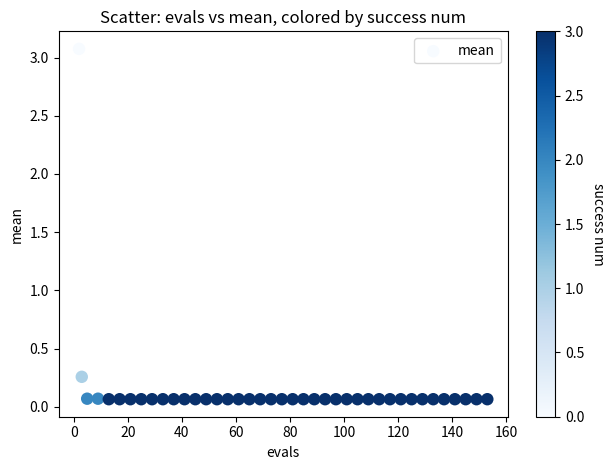

What is the range of Y values (max minus min)?

3.0